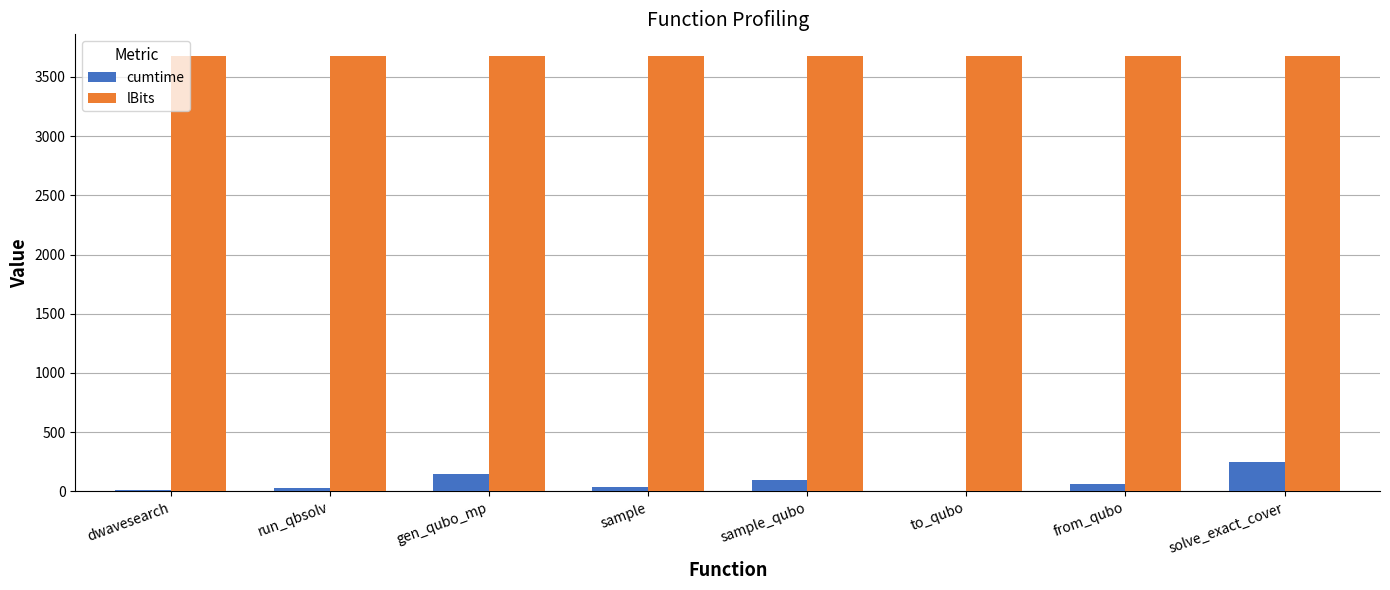

The cumtime series shows 247.1 at solve_exact_cover. True or false?

True